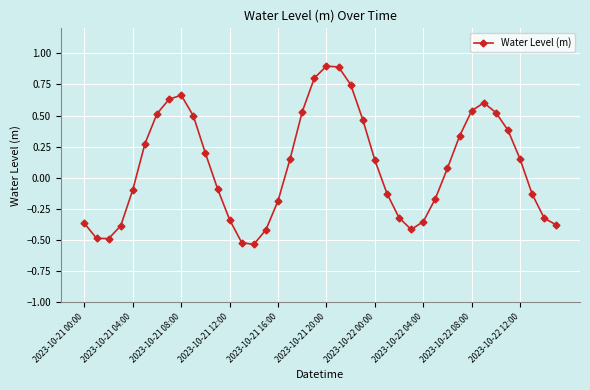

Does the chart display data point markers on the line(s)?

Yes